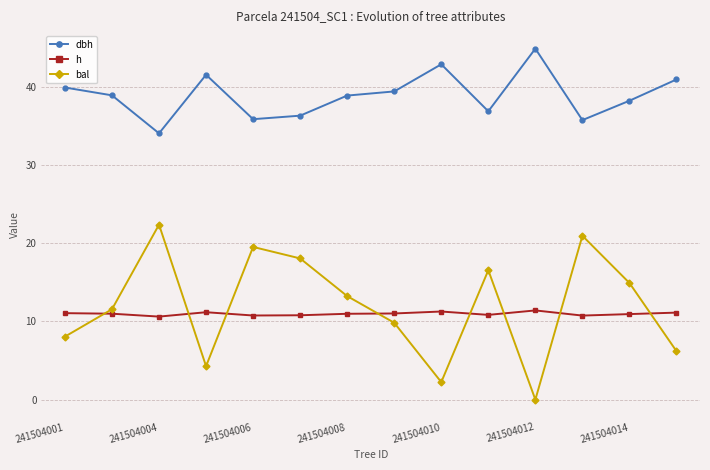

True or false: dbh and h intersect in this chart.

False